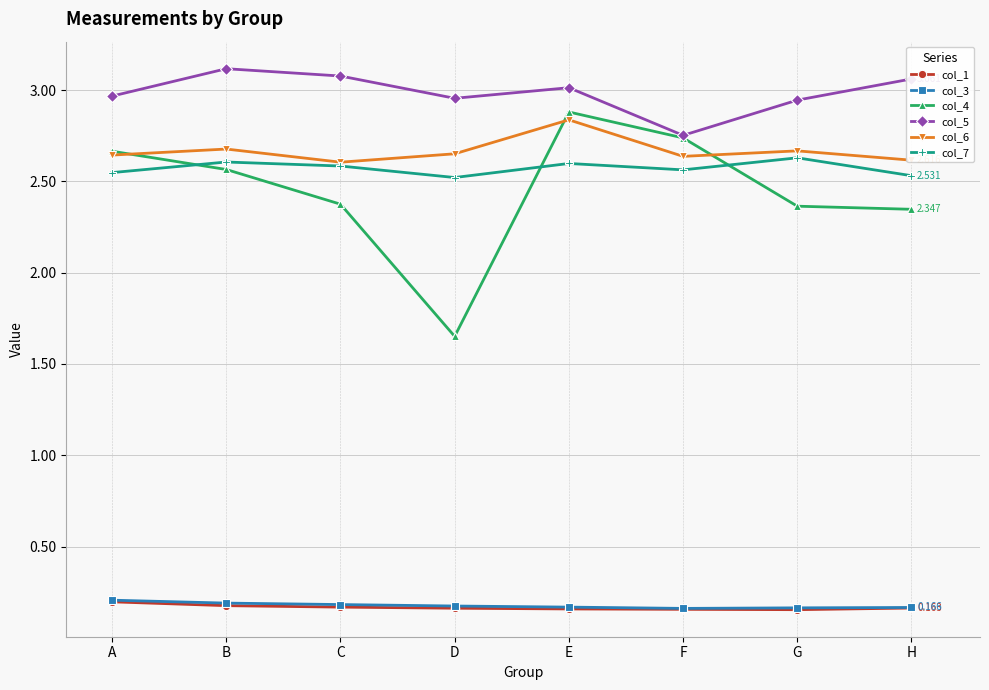

Is the value of col_1 at G greater than the value of col_4 at A?

No